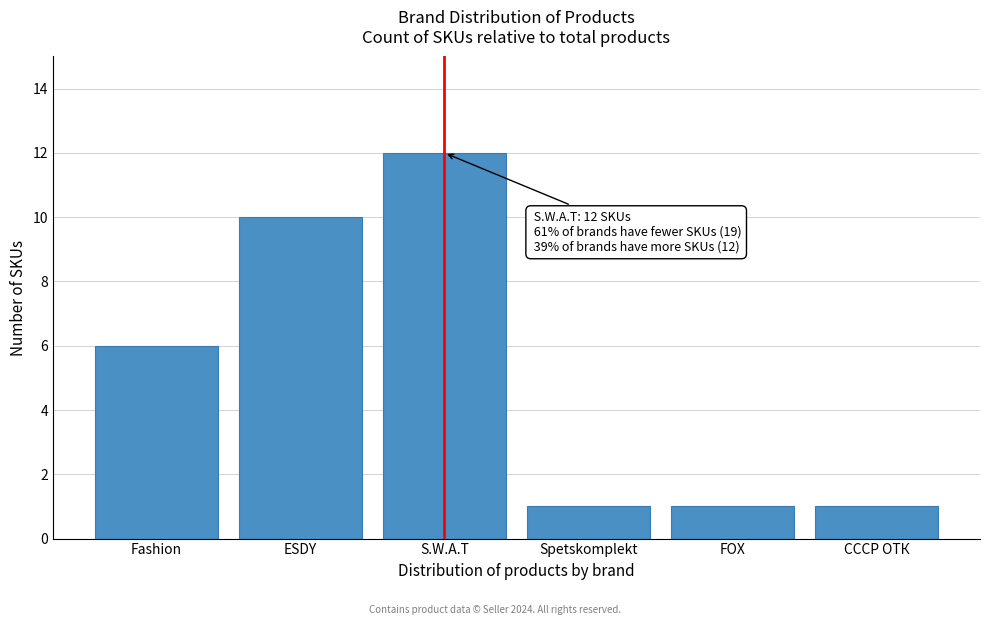

Reading left to right, transcribe all the data shown in this chart.

6	10	12	1	1	1